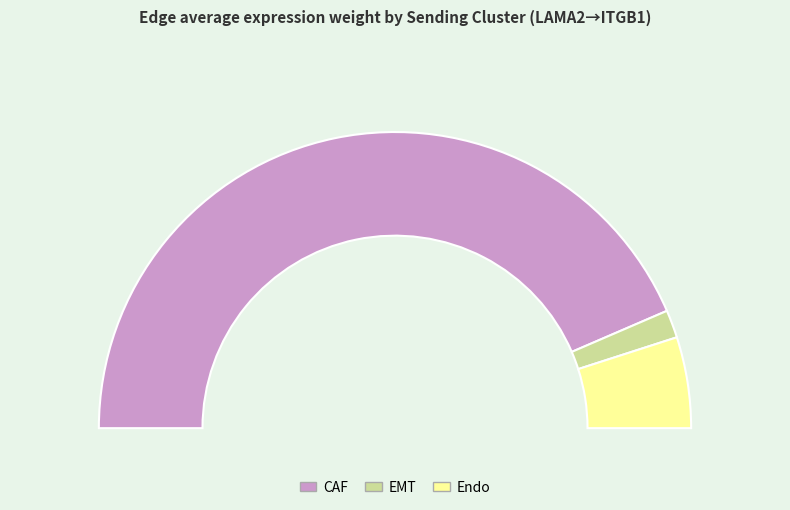

What percentage is the CAF slice, to the nearest percent?

87%